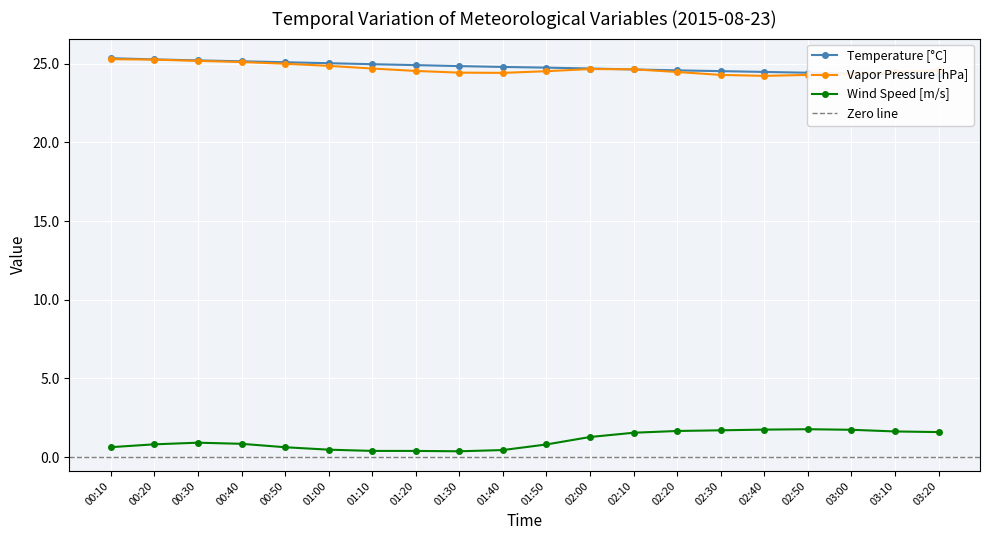

Rank the categories by value from highest to lowest.

00:10, 00:20, 00:30, 00:40, 00:50, 01:00, 01:10, 01:20, 01:30, 01:40, 01:50, 02:00, 02:10, 02:20, 02:30, 02:40, 02:50, 03:00, 03:10, 03:20